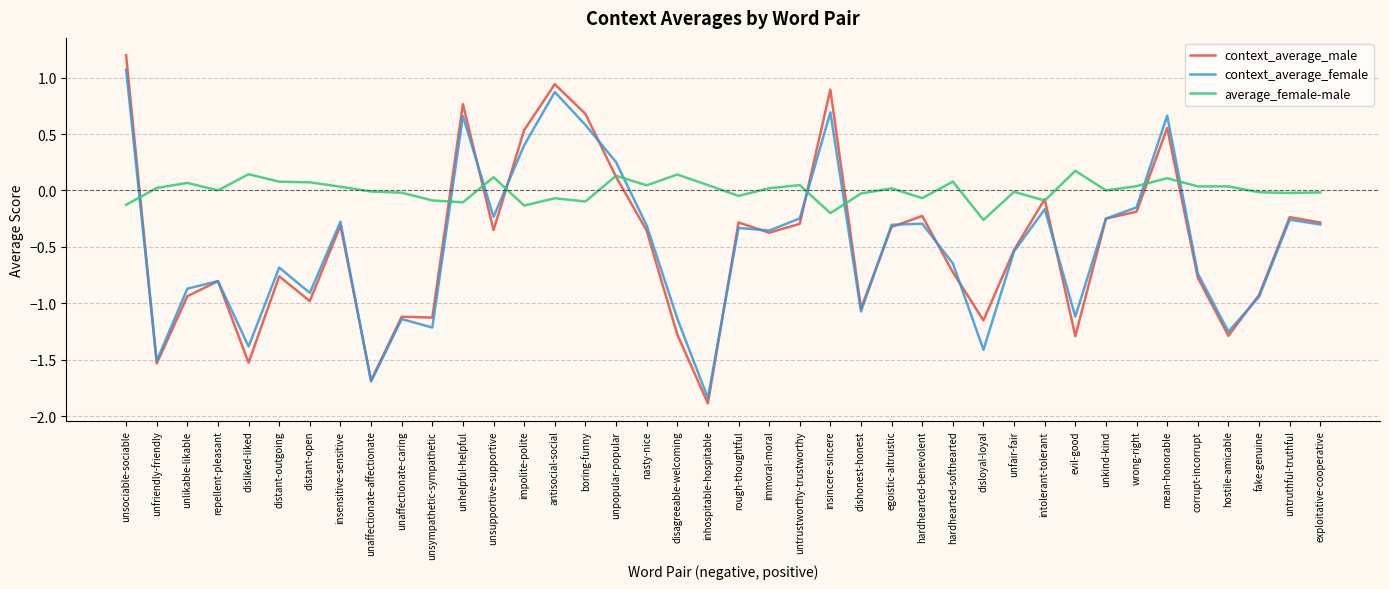

How many values in context_average_male are below zero?

32